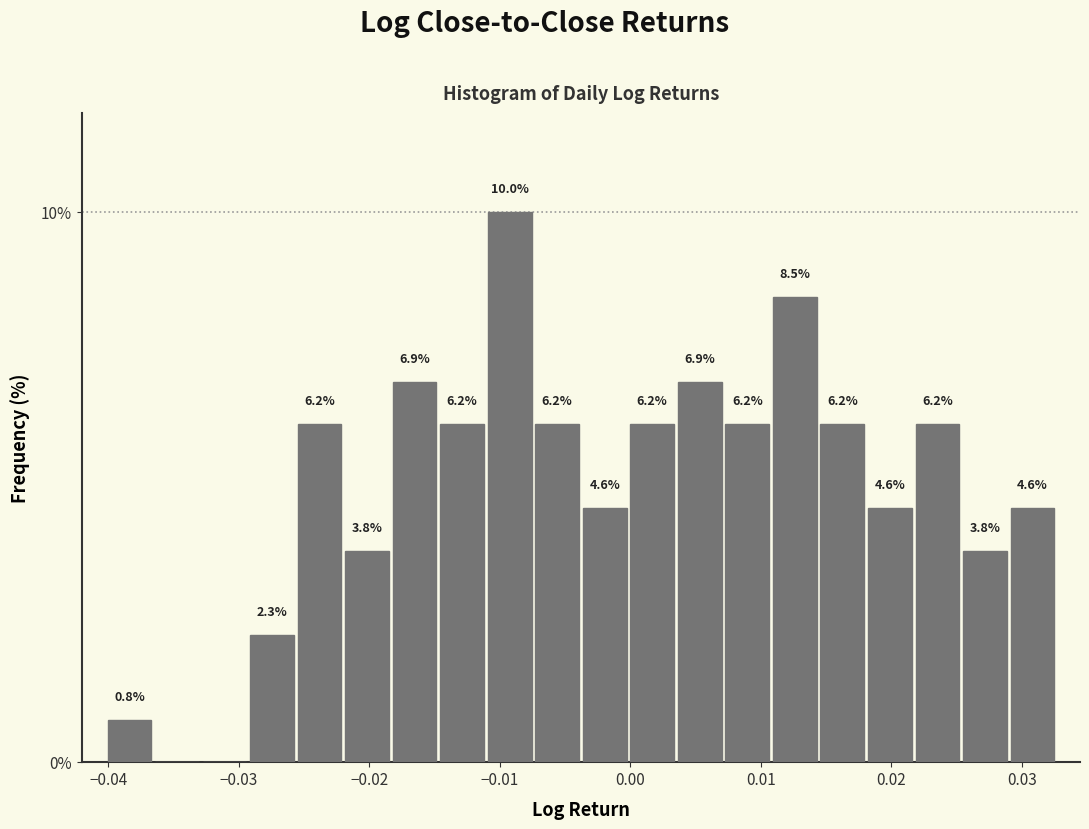

Around what value on the x-axis is the tallest bar? Give the approximate position of its centre, as read against the axis.

-0.009